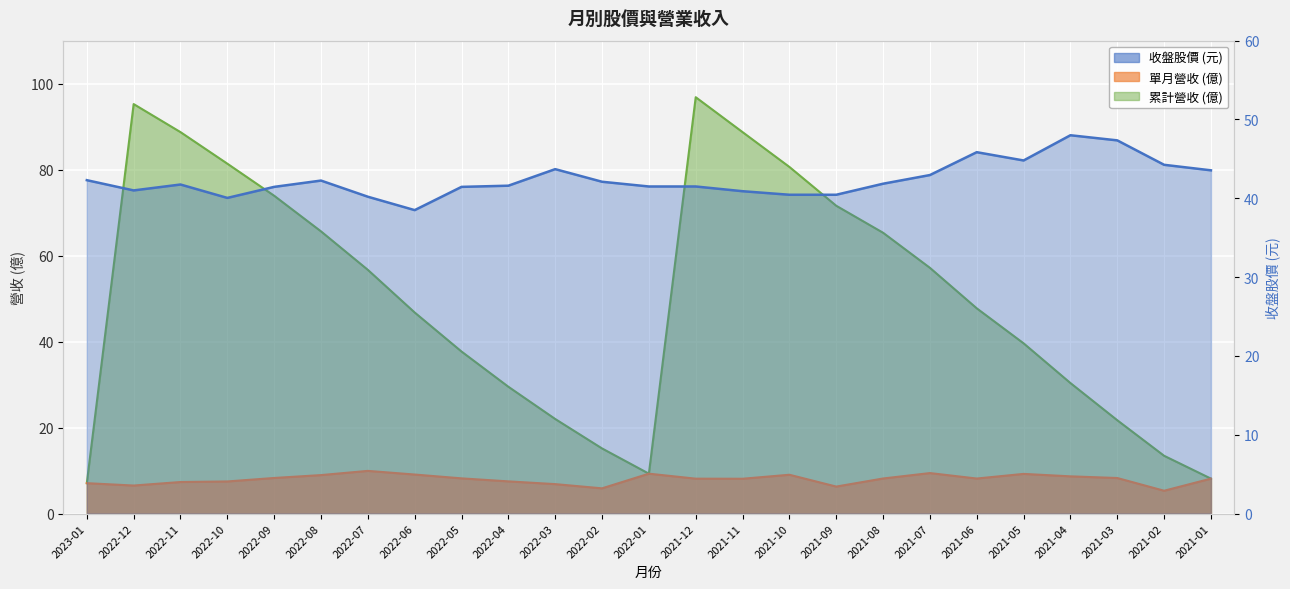

Rank the series at 2021-01 from highest to lowest value.

收盤, 單月營收, 累計營收